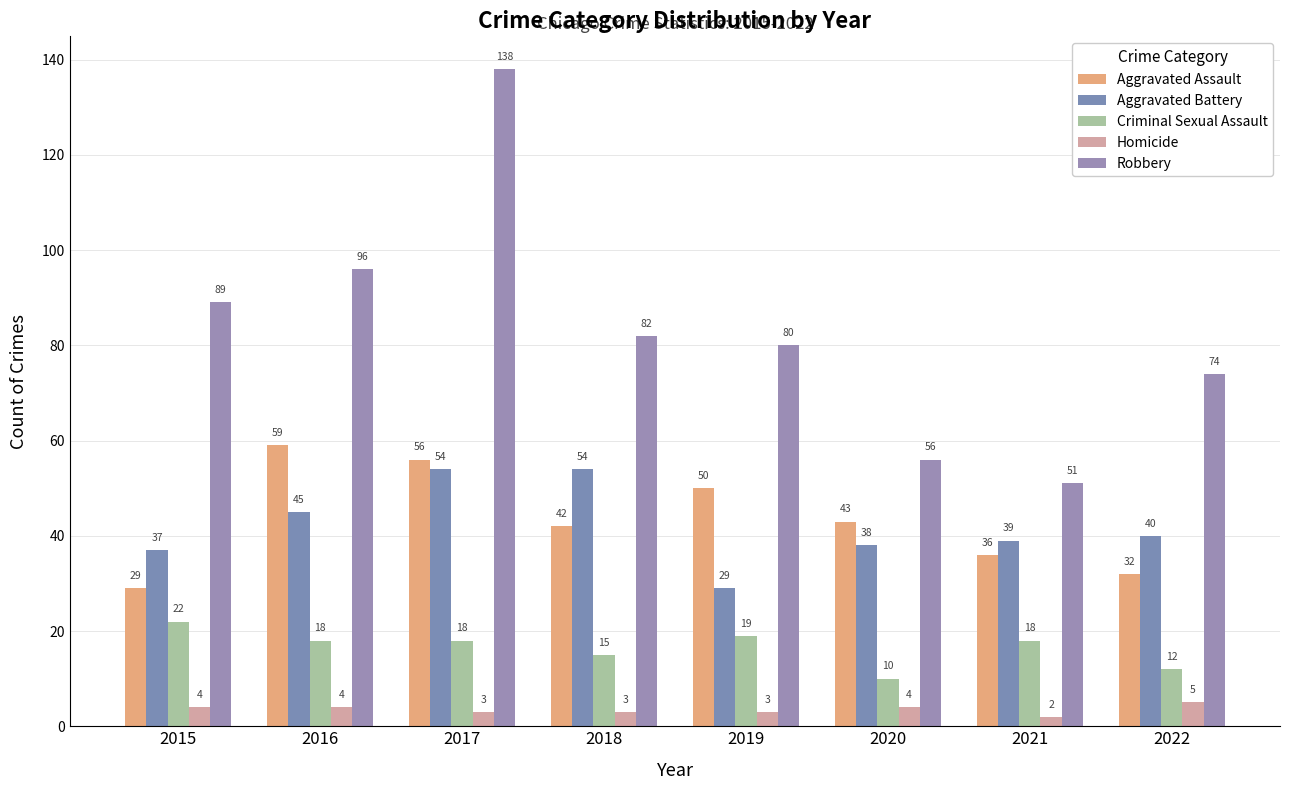

What is the spread (max minus min) of values at 2015?

85